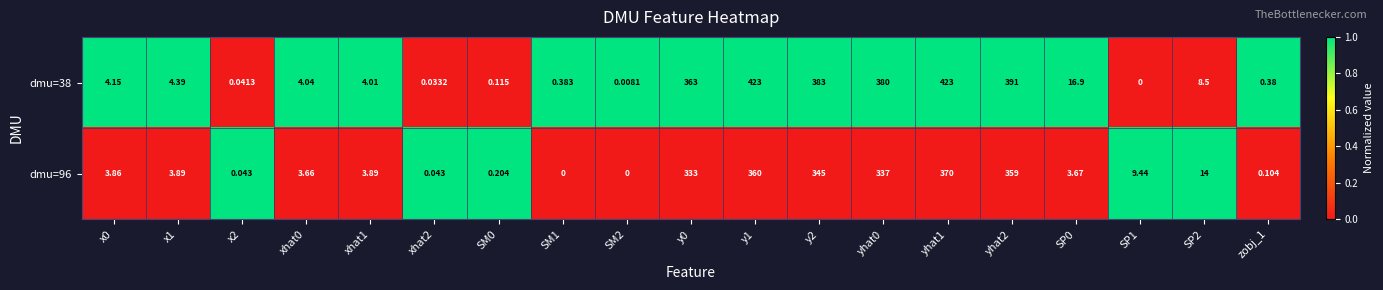

At which category is the sum across all series the highest?

yhat1